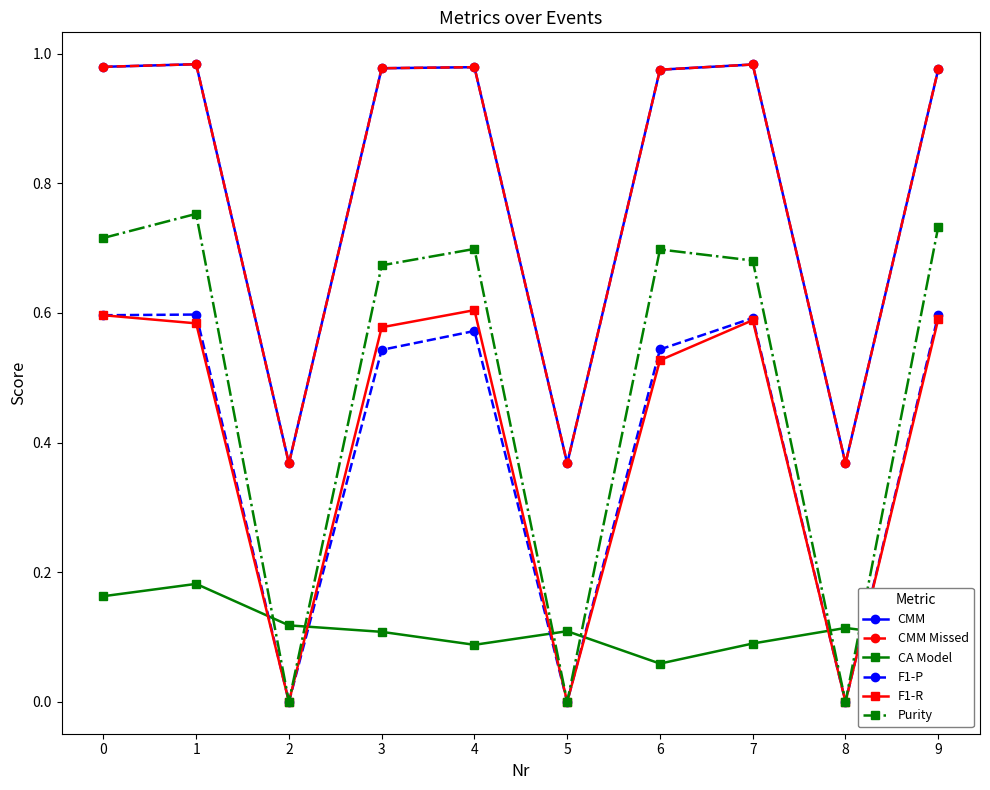

What is the value of the CMM point at the 6th from the left?

0.4